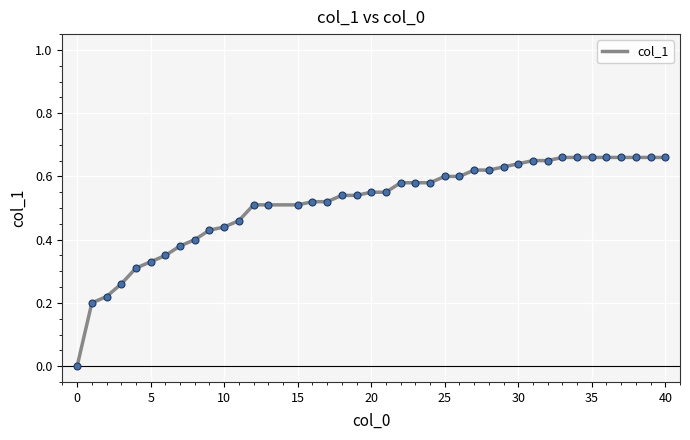

Count the values in the range 0 to 1.

40